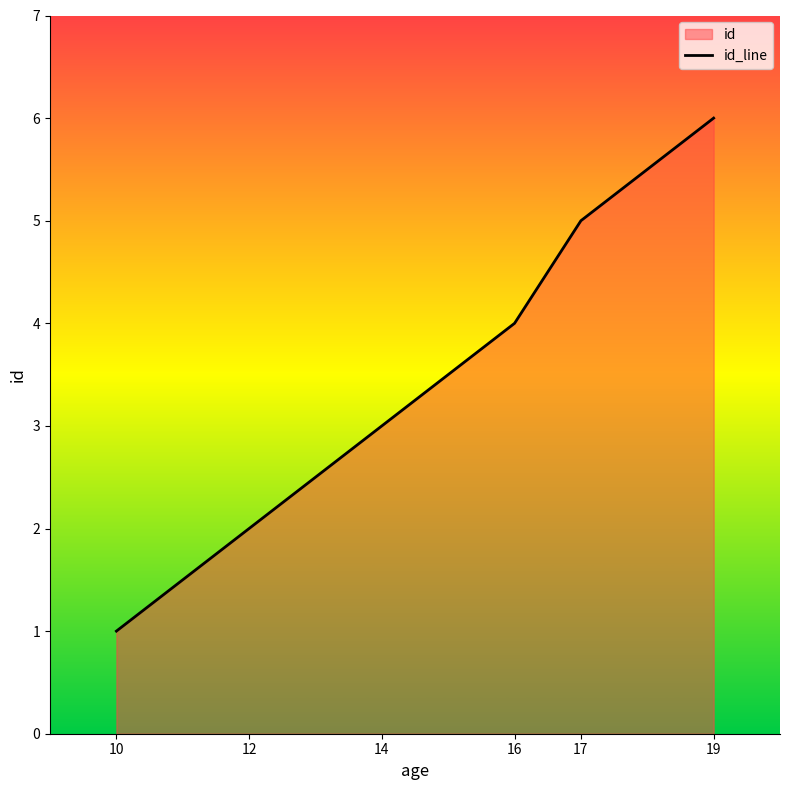

Reading left to right, what are all the values shown in this chart?

1	2	3	4	5	6